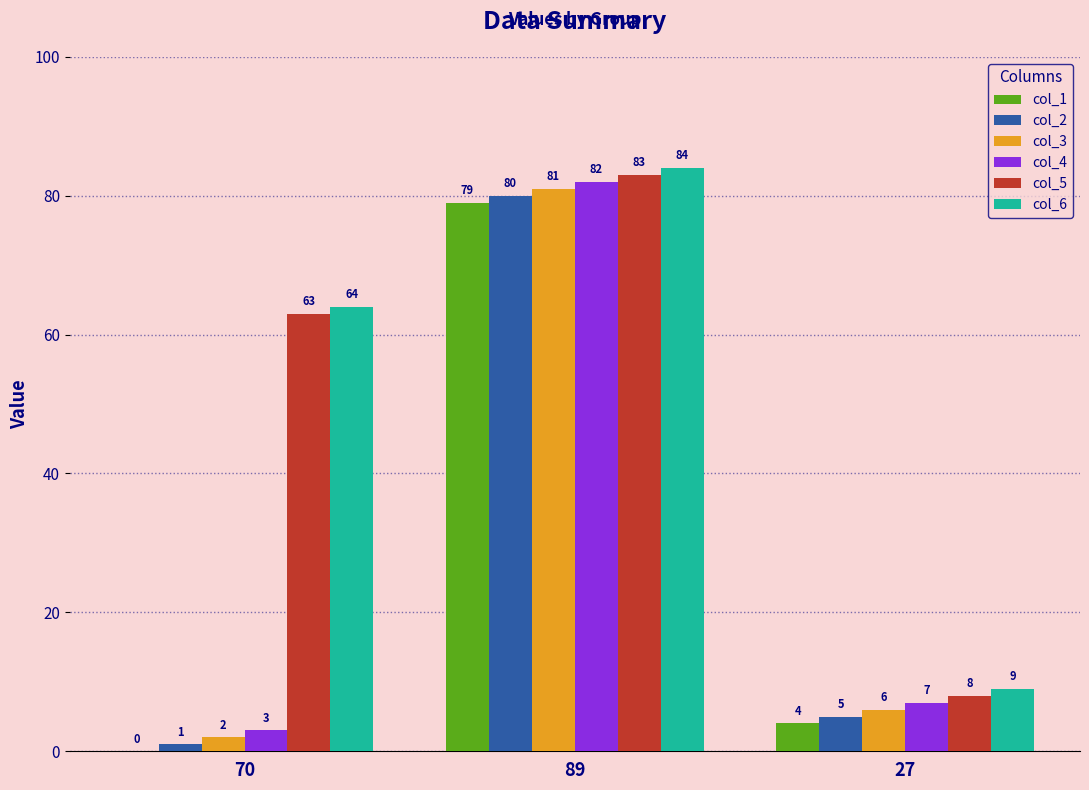

Is the value of col_2 at 70 greater than the value of col_1 at 70?

Yes